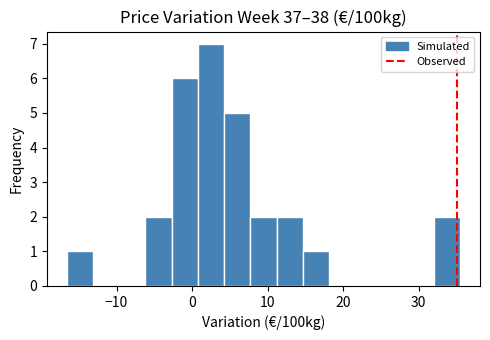

Around what value on the x-axis is the tallest bar? Give the approximate position of its centre, as read against the axis.

3